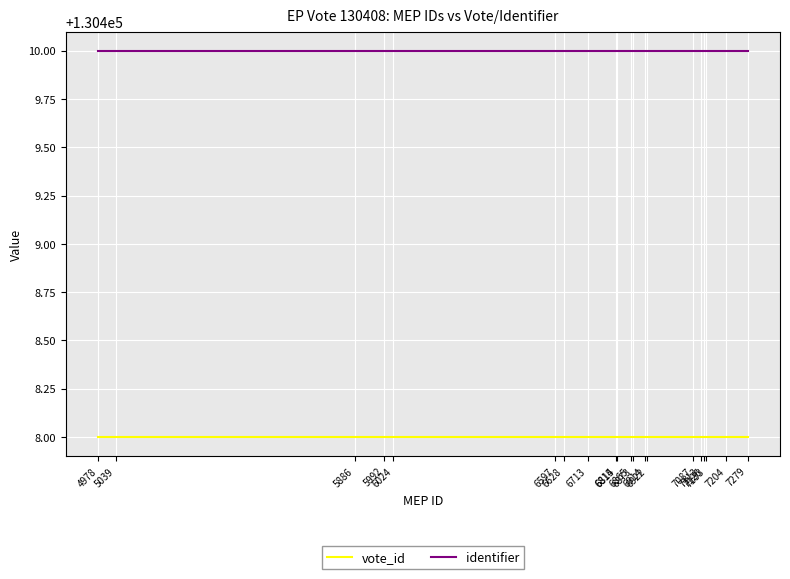

What is the total value across all series at 7204?

260818